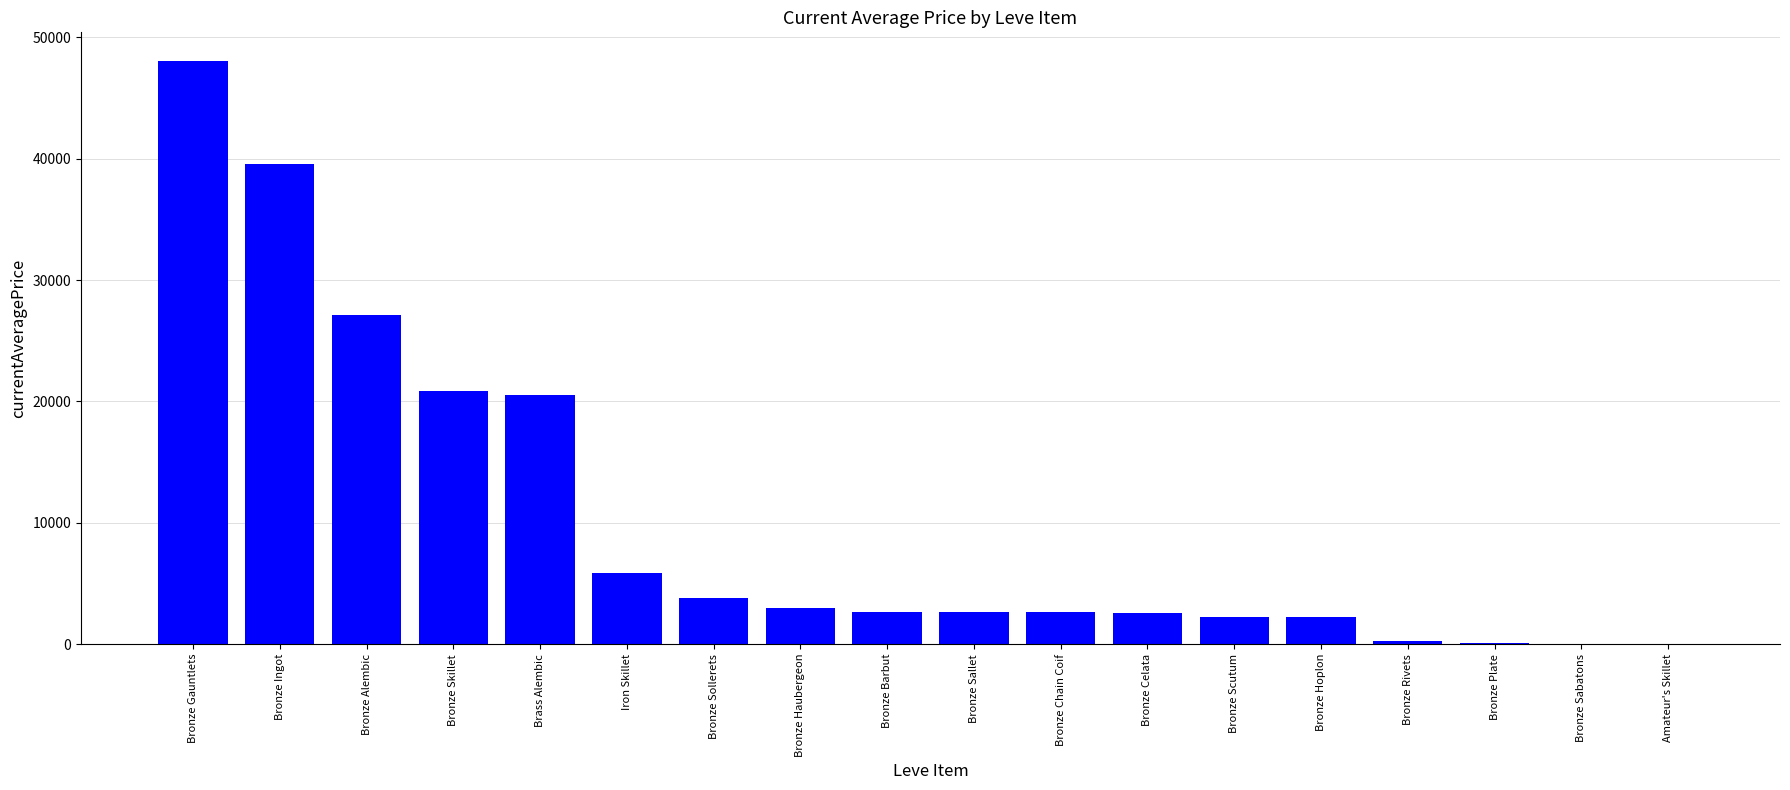

What is the change in value from Bronze Alembic to Bronze Celata?

-24589.5